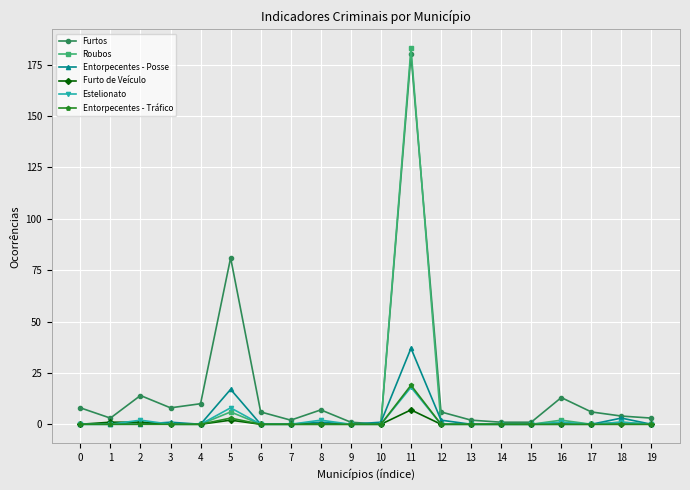

True or false: Furtos has a value of 4 at 18.

True